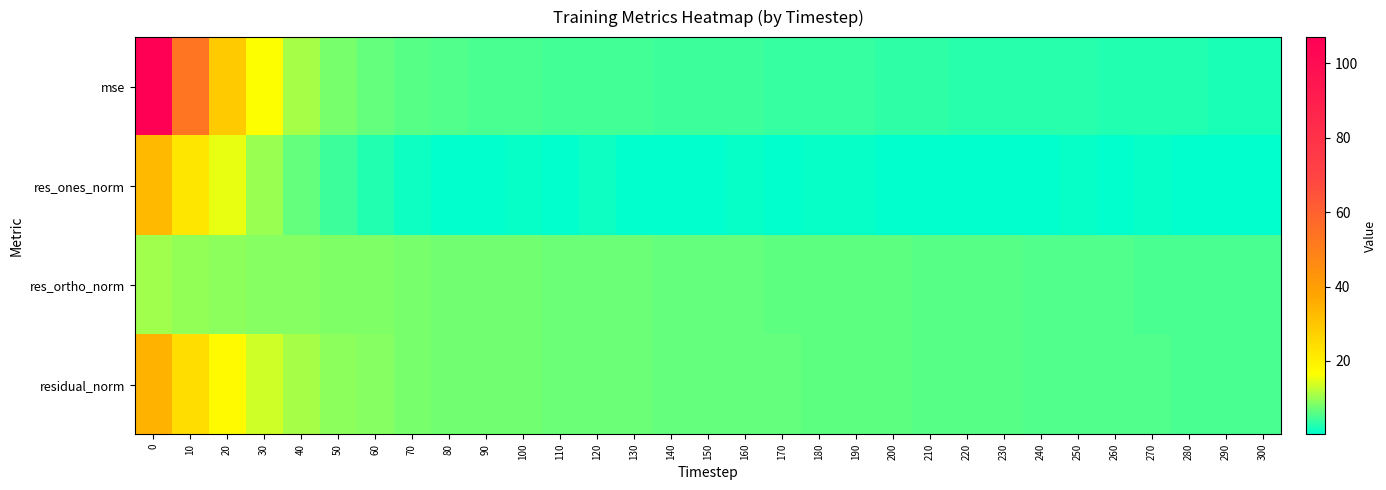

Reading left to right, extract all data points from this chart.

mse: 0=107.1	10=53.3	20=28.7	30=16.3	40=10.8	50=8.1	60=6.8	70=6.0	80=5.5	90=5.3	100=5.1	110=4.9	120=4.7	130=4.6	140=4.4	150=4.2	160=4.1	170=3.9	180=3.8	190=3.6	200=3.5	210=3.3	220=3.2	230=3.1	240=2.9	250=2.8	260=2.7	270=2.6	280=2.5	290=2.4	300=2.2
res_ones_norm: 0=32.7	10=22.2	20=15.1	30=10.0	40=6.6	50=4.2	60=2.7	70=1.4	80=0.3	90=0.5	100=0.8	110=0.4	120=1.2	130=0.6	140=0.3	150=0.5	160=0.7	170=0.6	180=0.9	190=0.8	200=0.6	210=0.5	220=0.6	230=0.6	240=0.6	250=0.9	260=0.7	270=0.9	280=0.6	290=0.6	300=0.4
res_ortho_norm: 0=10.3	10=9.7	20=9.3	30=8.9	40=8.7	50=8.5	60=8.2	70=8.0	80=7.8	90=7.6	100=7.4	110=7.3	120=7.1	130=7.0	140=7.0	150=6.8	160=6.7	170=6.5	180=6.4	190=6.3	200=6.2	210=6.0	220=5.9	230=5.8	240=5.6	250=5.5	260=5.4	270=5.3	280=5.2	290=5.1	300=5.0
residual_norm: 0=34.3	10=24.2	20=17.8	30=13.4	40=10.9	50=9.5	60=8.7	70=8.2	80=7.8	90=7.6	100=7.5	110=7.3	120=7.2	130=7.1	140=7.0	150=6.8	160=6.7	170=6.6	180=6.5	190=6.3	200=6.2	210=6.1	220=5.9	230=5.8	240=5.7	250=5.6	260=5.4	270=5.3	280=5.2	290=5.1	300=5.0